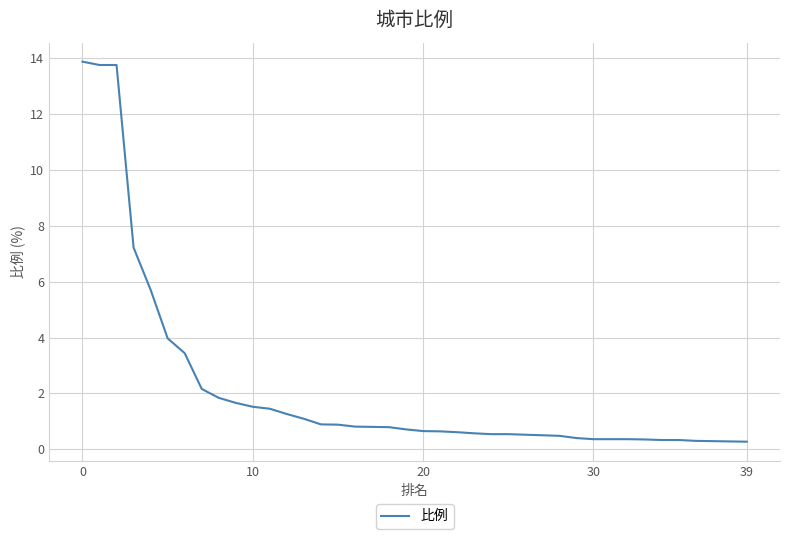

What is the difference between the maximum and minimum values?

13.6